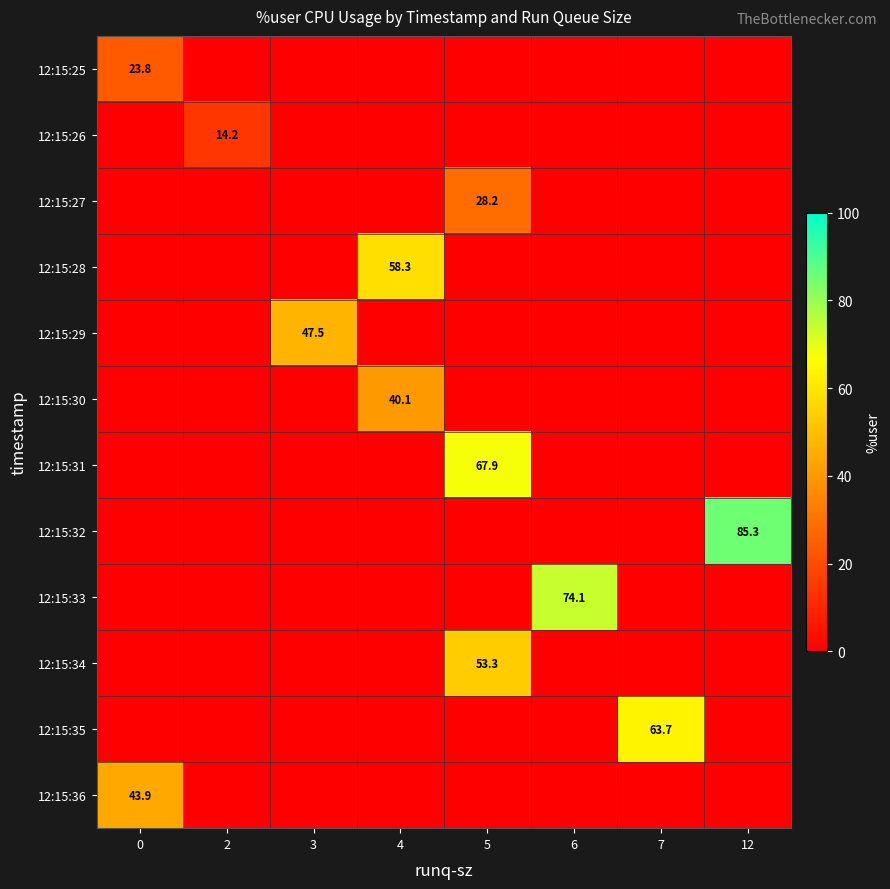

At which category is the sum across all series the highest?

5